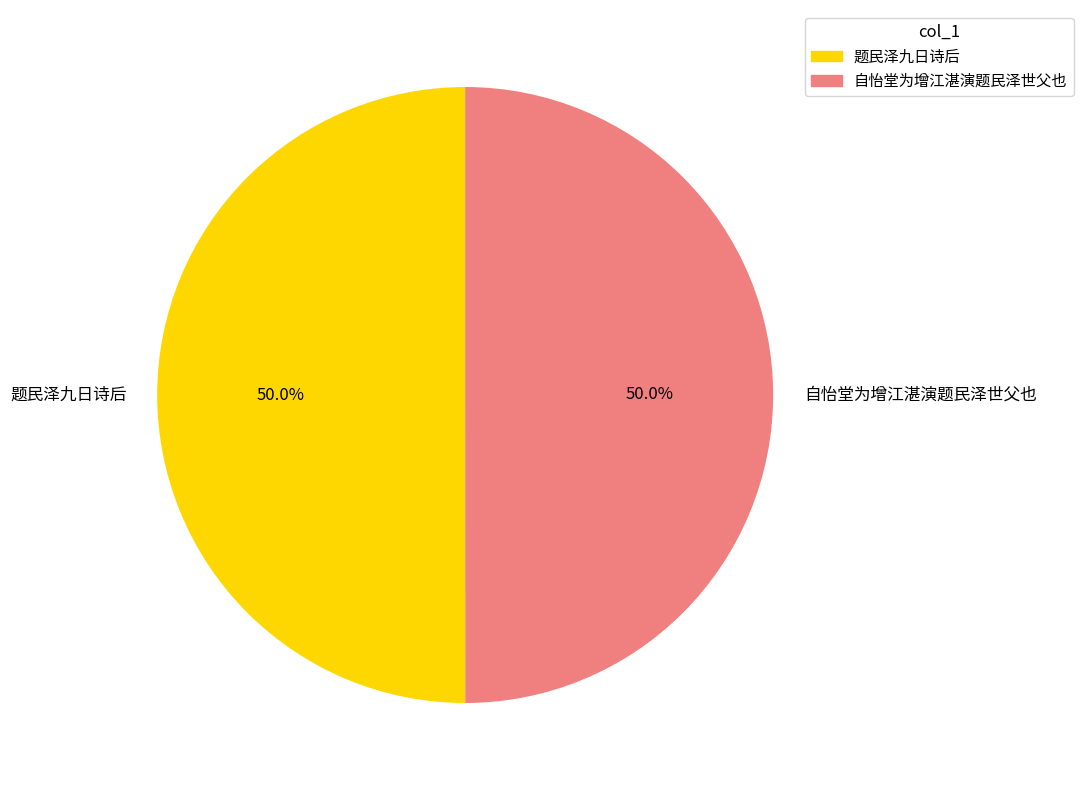

How much of the chart is everything except 自怡堂为增江湛演题民泽世父也?

50.0%